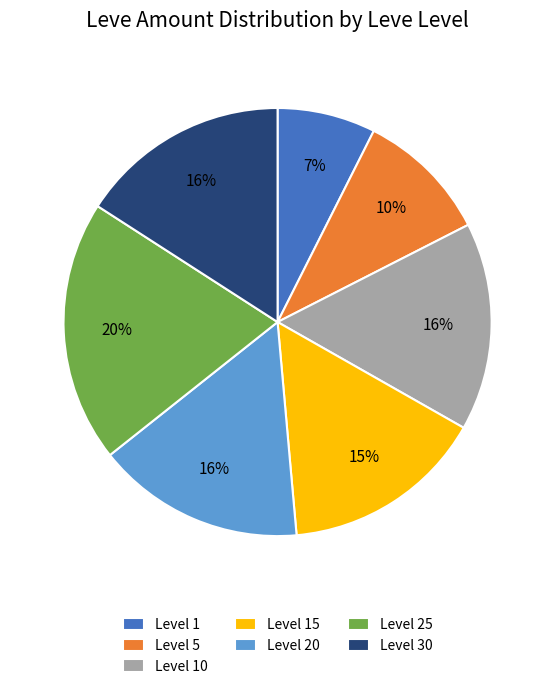

How many slices are in this pie chart?

7